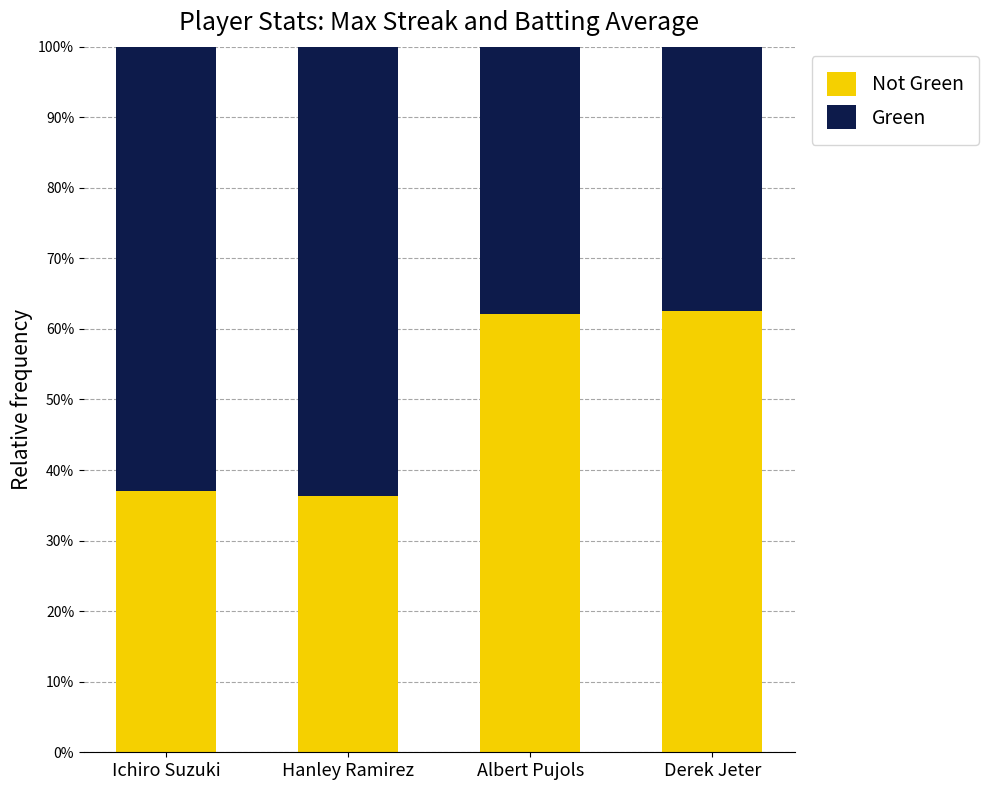

Which series has the largest total across all categories?

Green